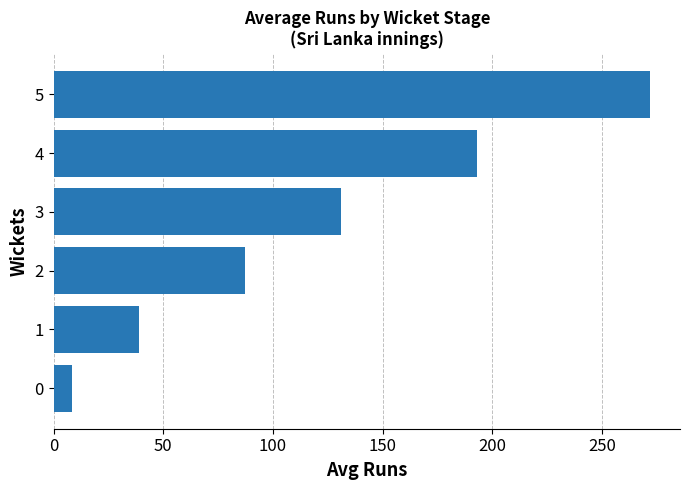

True or false: the data shows 8.5 at 0.

True